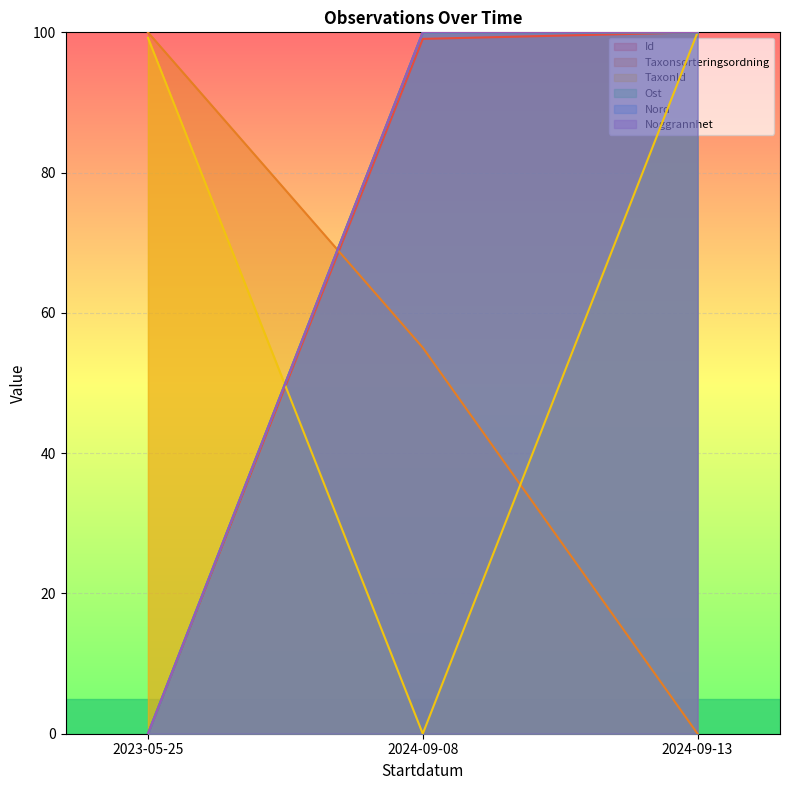

Where does the Taxonsorteringsordning series first go above 55?

2023-05-25